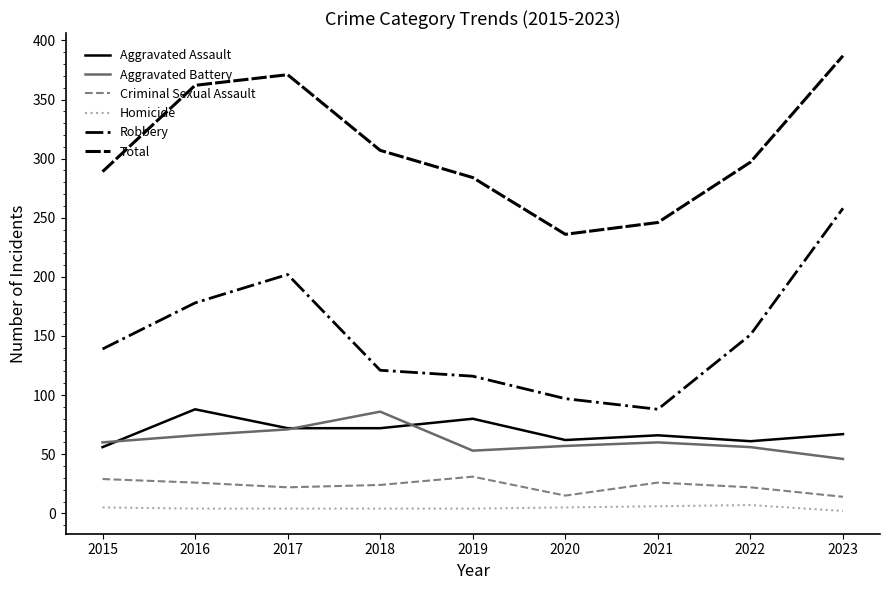

Which series changed the most between 2020 and 2022?

Total